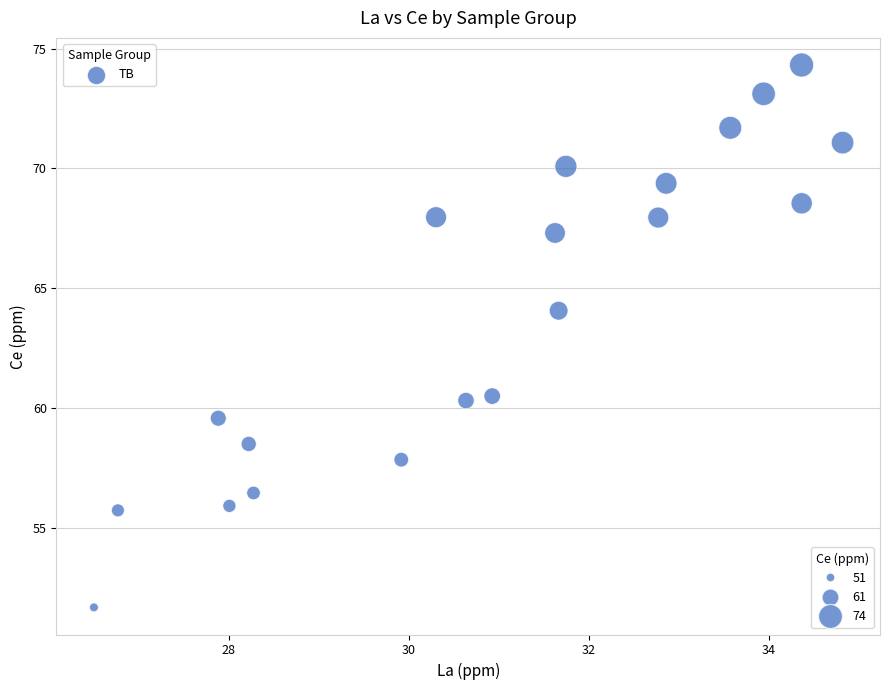

What is the range of Y values (max minus min)?

22.7